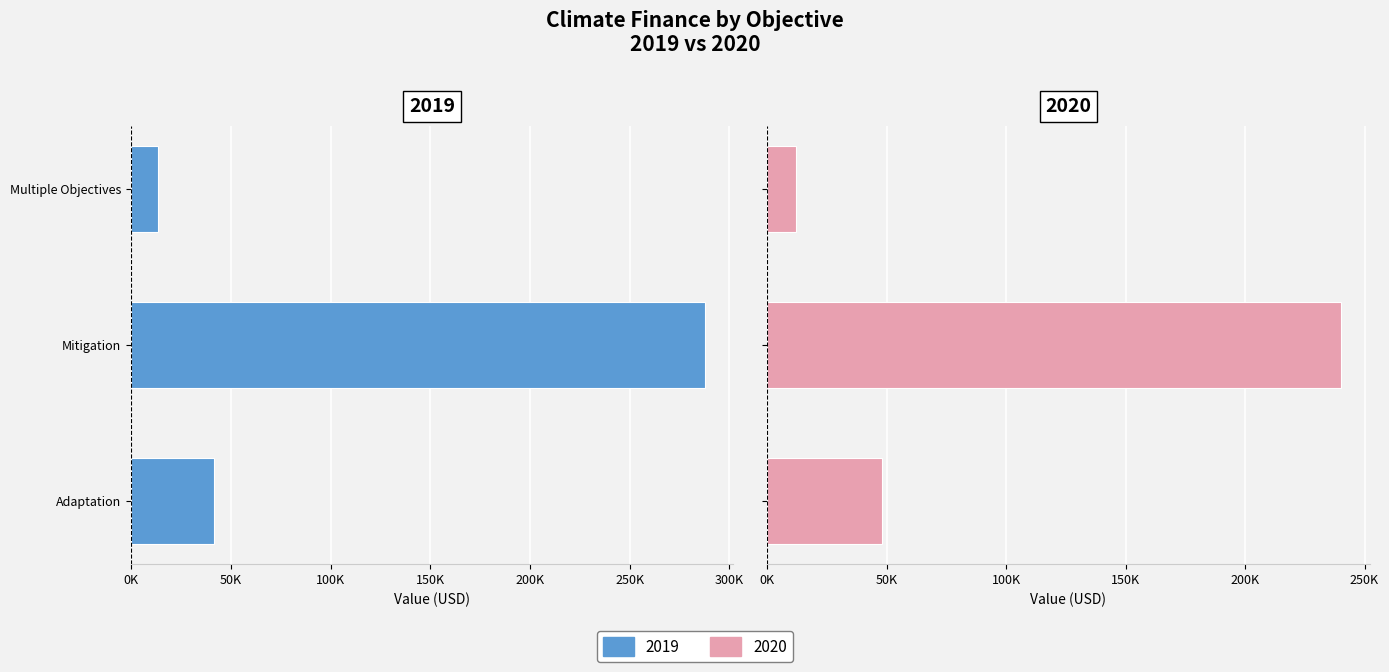

Reading left to right, extract all data points from this chart.

2019: Adaptation=41618	Mitigation=287614	Multiple Objectives=13650
2020: Adaptation=48018	Mitigation=240128	Multiple Objectives=11810